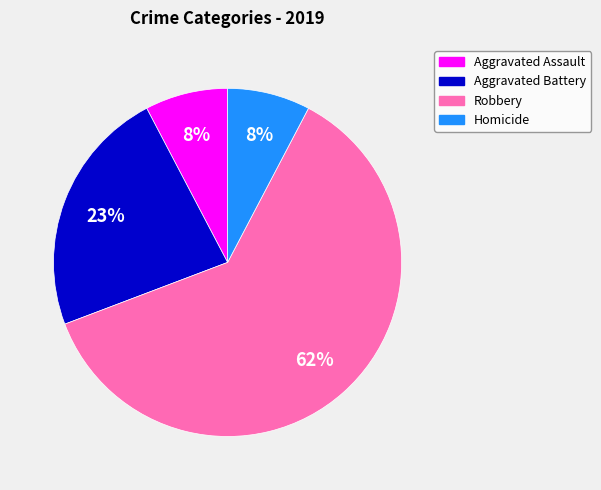

To the nearest percent, what is the combined percentage of Homicide and Aggravated Battery?

31%